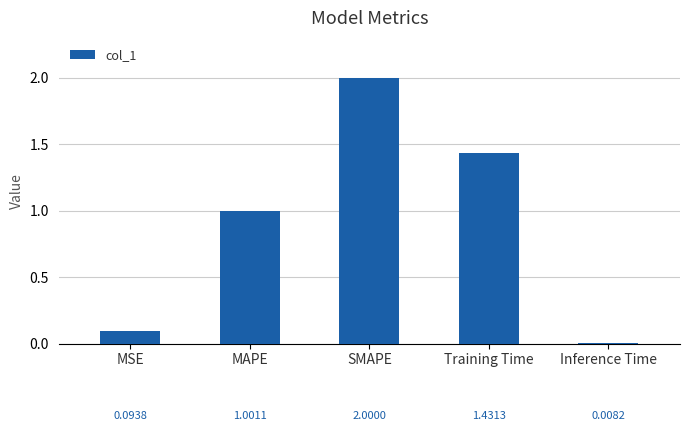

What position from the right is SMAPE?

3